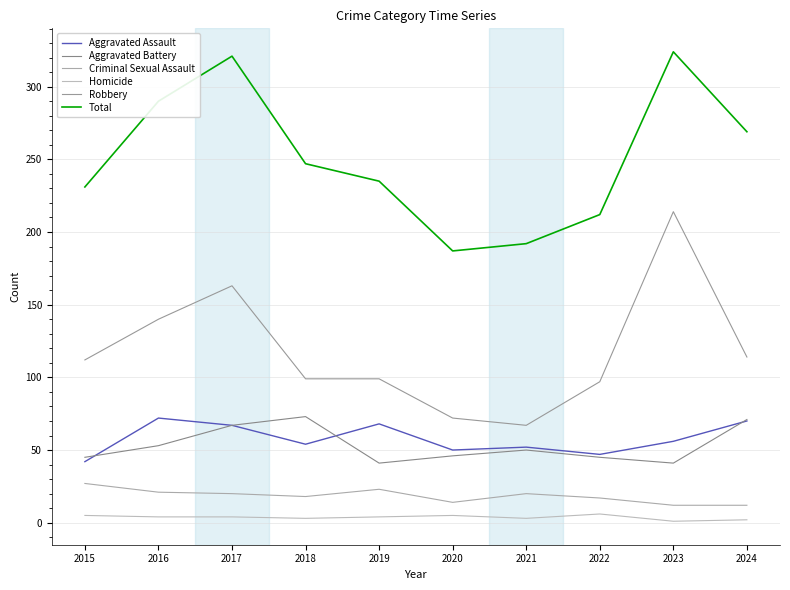

What is the difference between the Homicide values at 2022 and 2019?

2